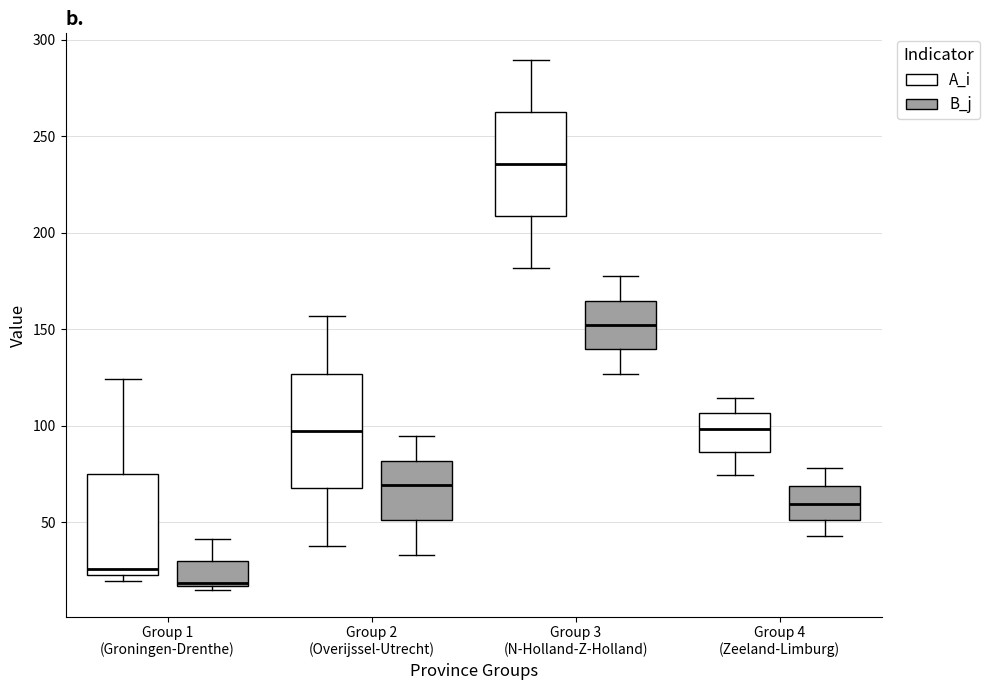

Reading left to right, read every box against the y-axis: the position of its median line, the range the box covers, and the ends of its whiskers. The values are not printed on the chart, so give them approximately, as read against the axis.

Group 1 (Groningen-Drenthe) (A_i): median 25 (just above the box's lower edge), box 25 to 75, whiskers 20 to 125
Group 1 (Groningen-Drenthe) (B_j): median 20, box 15 to 30, whiskers 15 (just below the box's lower edge) to 40
Group 2 (Overijssel-Utrecht) (A_i): median 95, box 70 to 125, whiskers 40 to 155
Group 2 (Overijssel-Utrecht) (B_j): median 70, box 50 to 80, whiskers 35 to 95
Group 3 (N-Holland-Z-Holland) (A_i): median 235, box 210 to 265, whiskers 180 to 290
Group 3 (N-Holland-Z-Holland) (B_j): median 150, box 140 to 165, whiskers 125 to 175
Group 4 (Zeeland-Limburg) (A_i): median 100, box 85 to 105, whiskers 75 to 115
Group 4 (Zeeland-Limburg) (B_j): median 60, box 50 to 70, whiskers 45 to 80